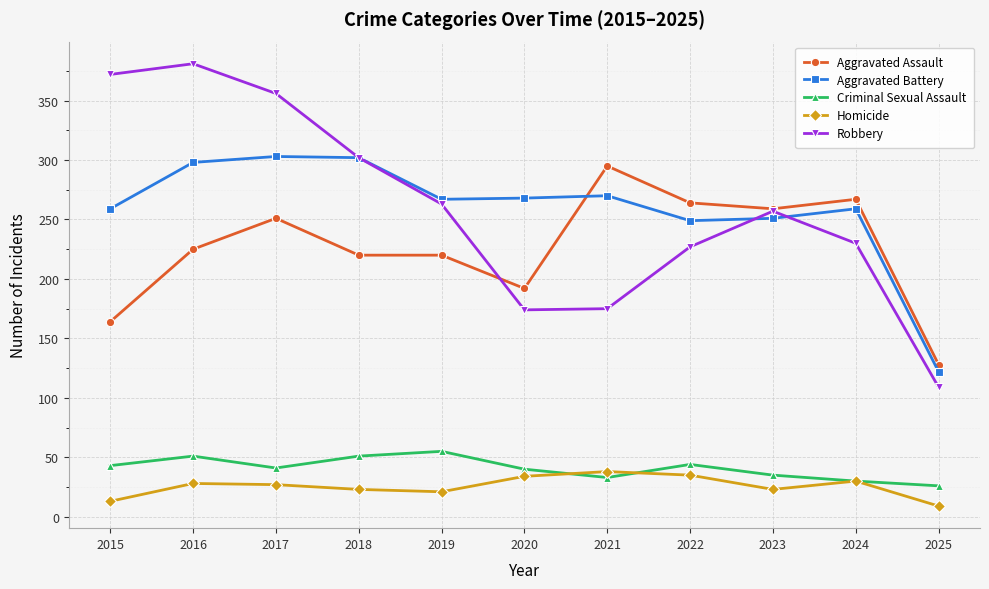

True or false: Aggravated Battery and Homicide intersect in this chart.

False